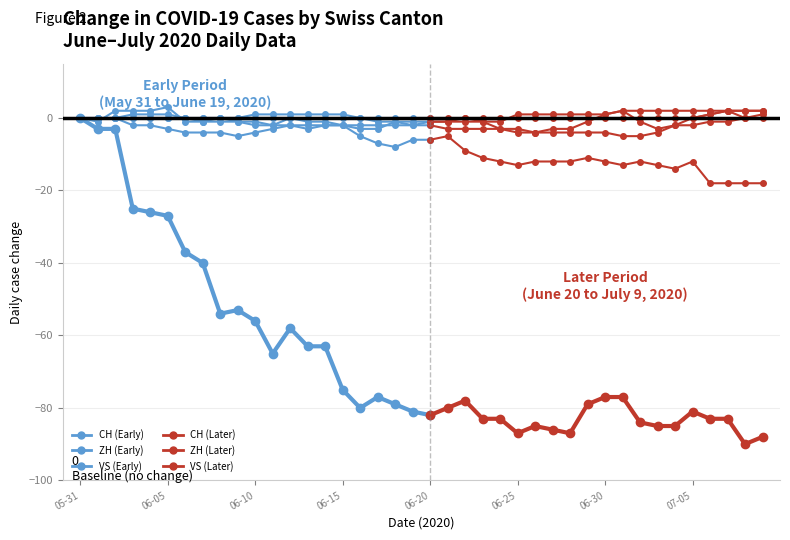

What is the difference between the VS values at 2020-06-17 and 2020-06-07?

6